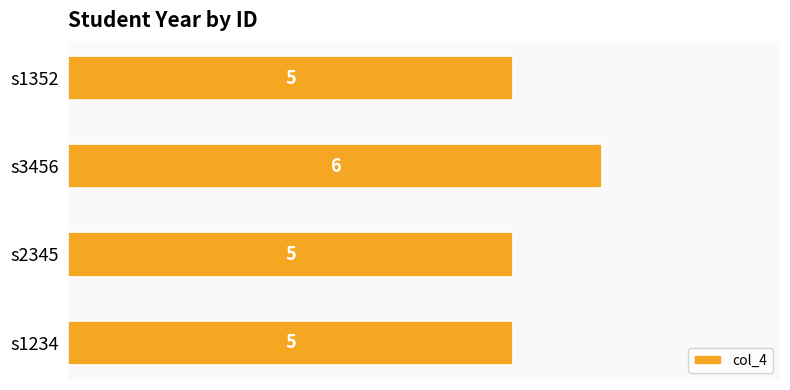

How many values are between 5 and 6?

4